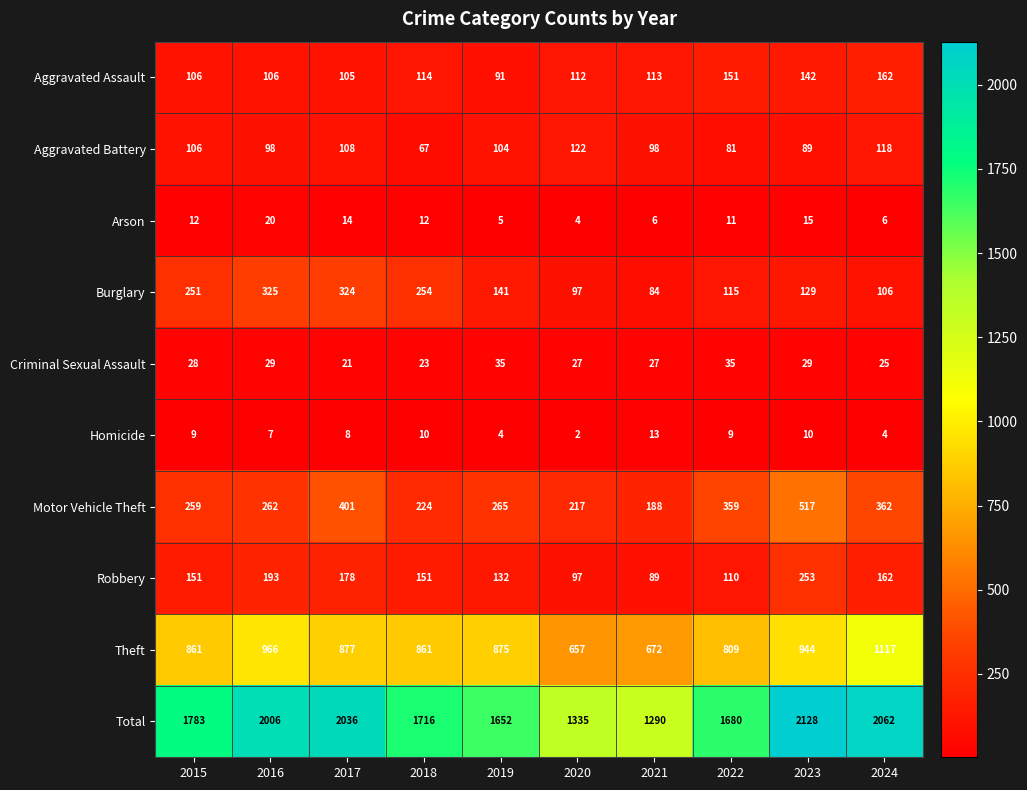

At which category is the sum across all series the highest?

2023